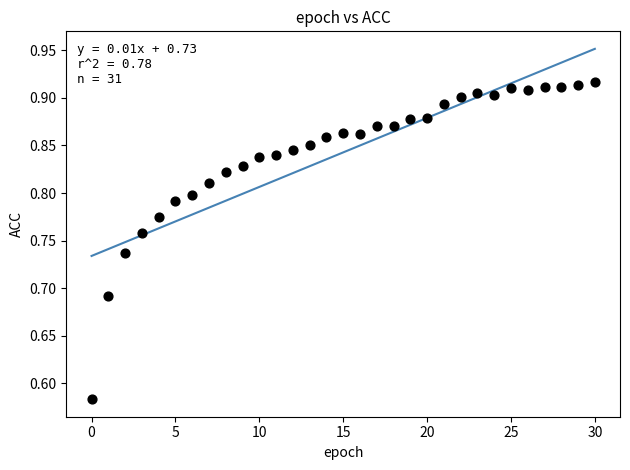

What is the range of Y values (max minus min)?

0.3